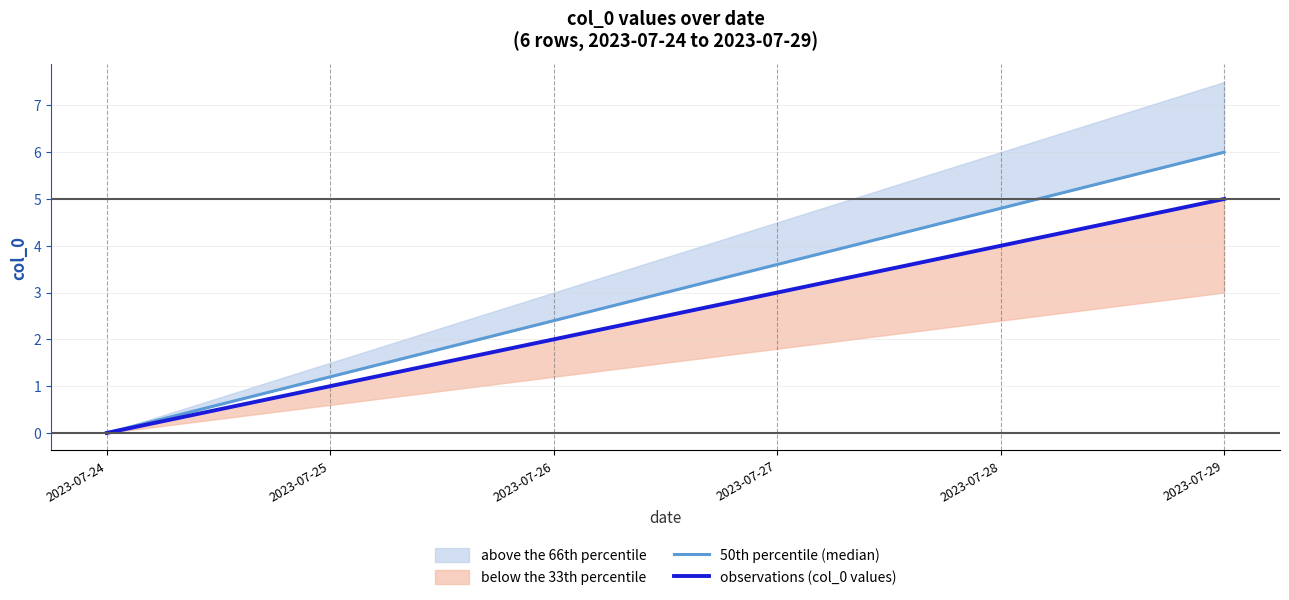

Does the chart have visible grid lines?

Yes